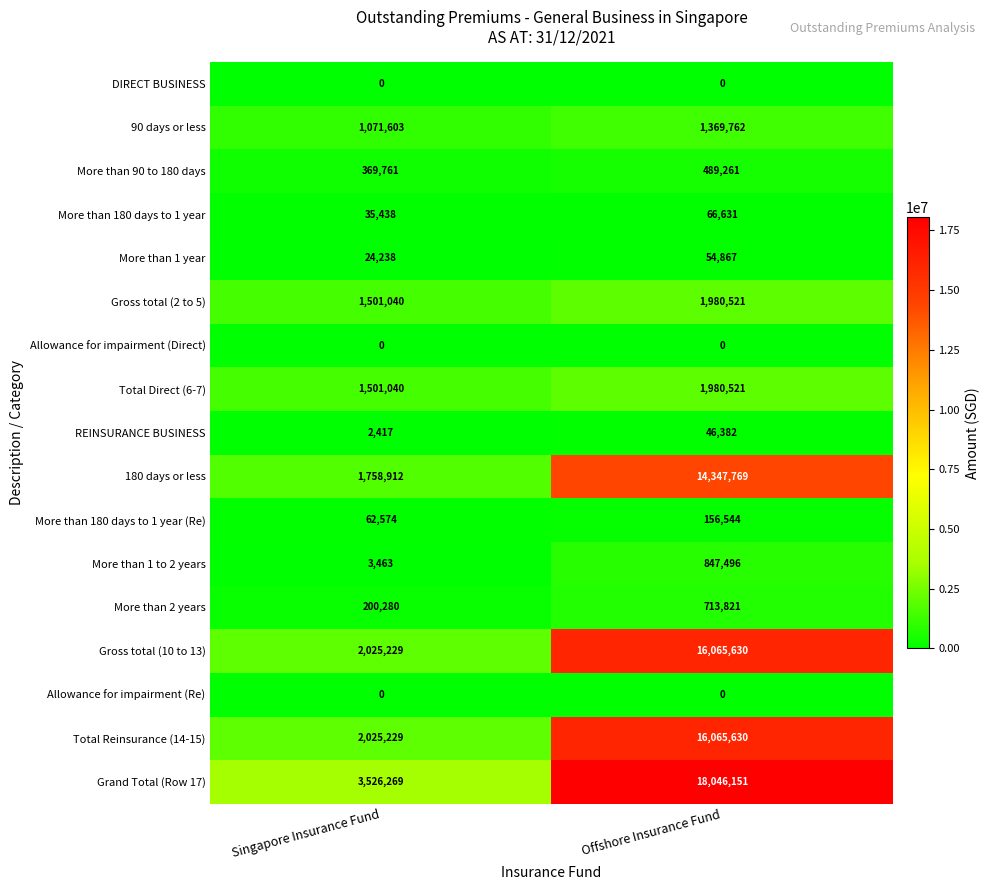

What is the spread (max minus min) of values at Singapore Insurance Fund?

3526269